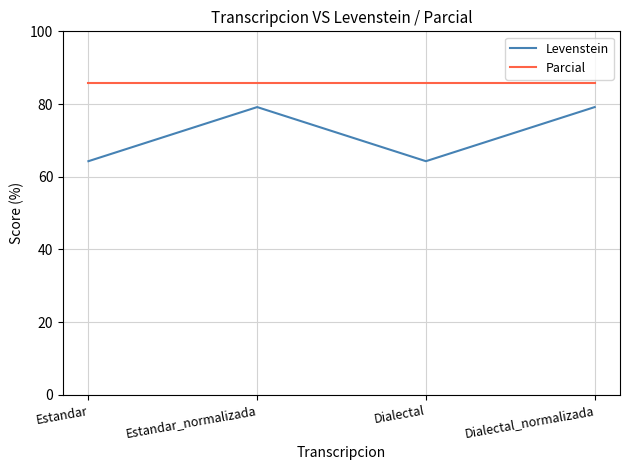

What is the highest value of the Levenstein series?

79.2